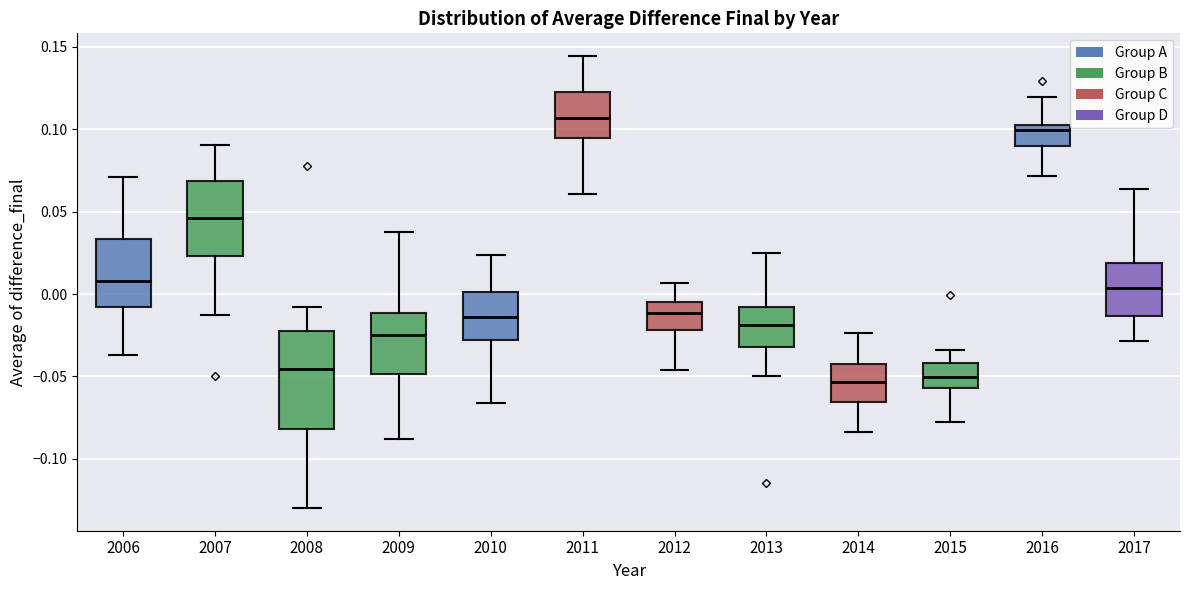

Comparing the boxes themselves (not the whiskers), which one is the tallest?

2008